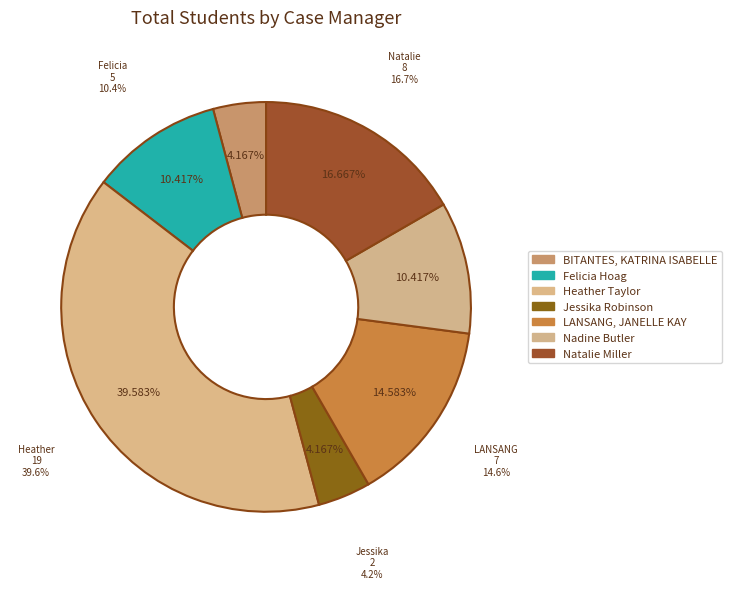

Count the number of slices in the pie.

7